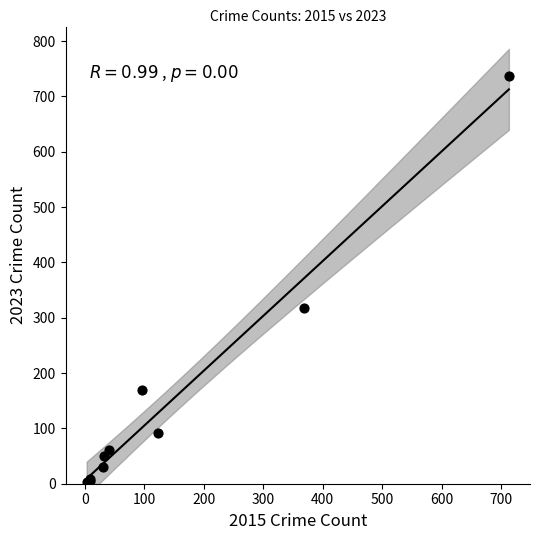

What Y value in the scatter plot is closest to 370?

318